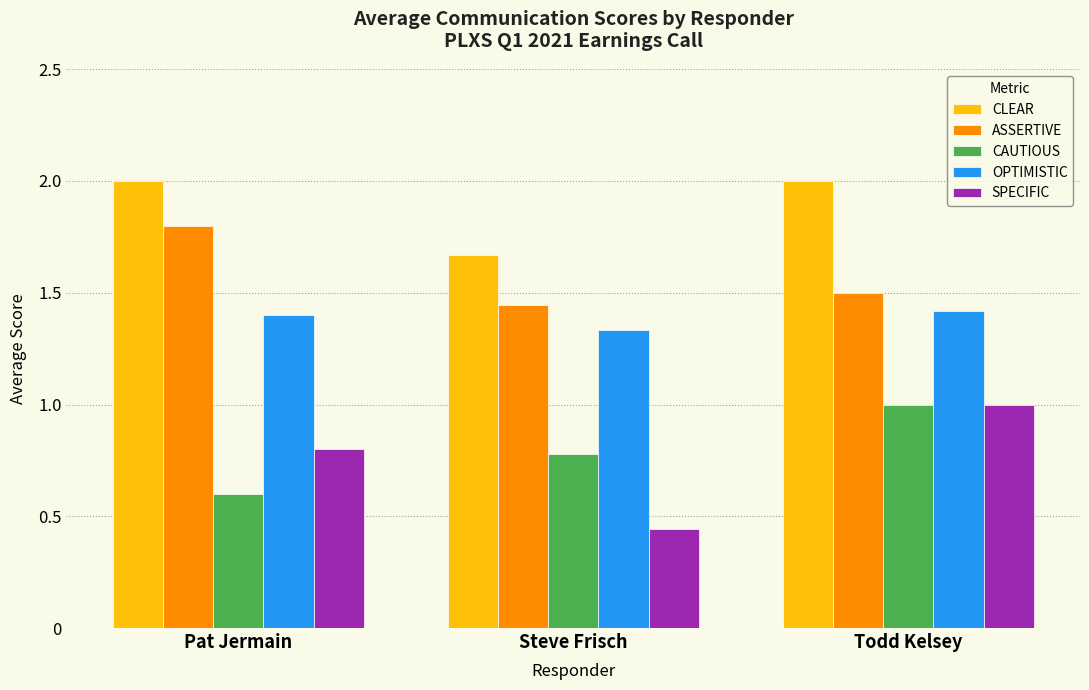

What is the label of the 2nd bar from the left?

Steve Frisch